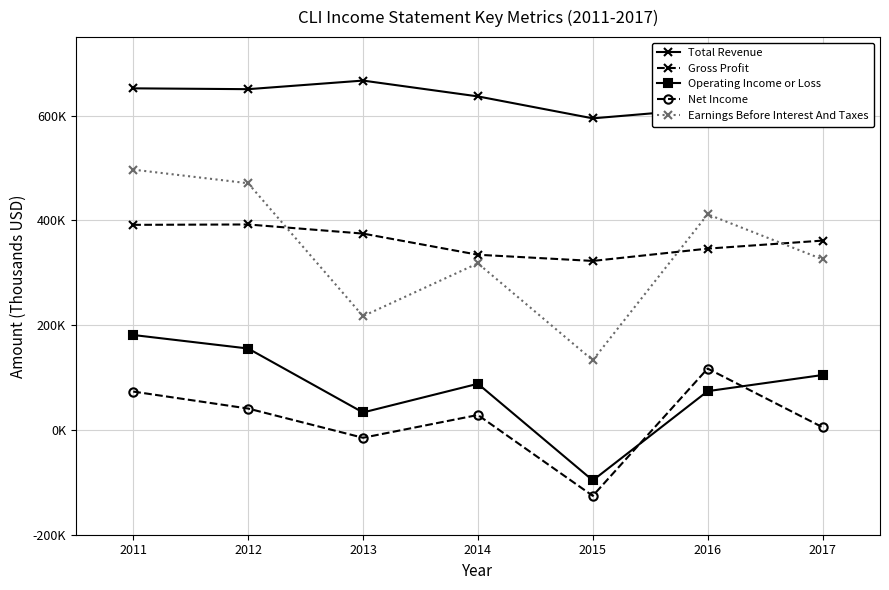

At how many categories does at least one series exceed 486488?

7